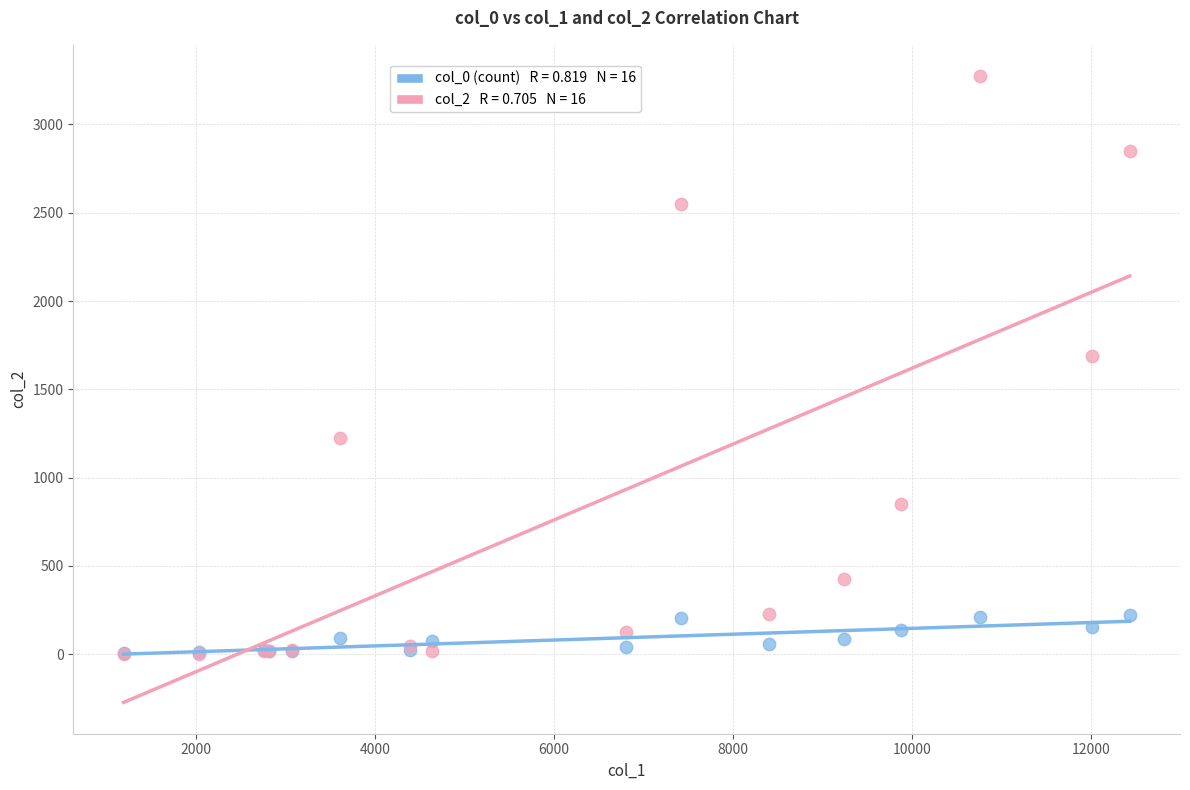

Across all series, what Y value is closest to 1638?

1690